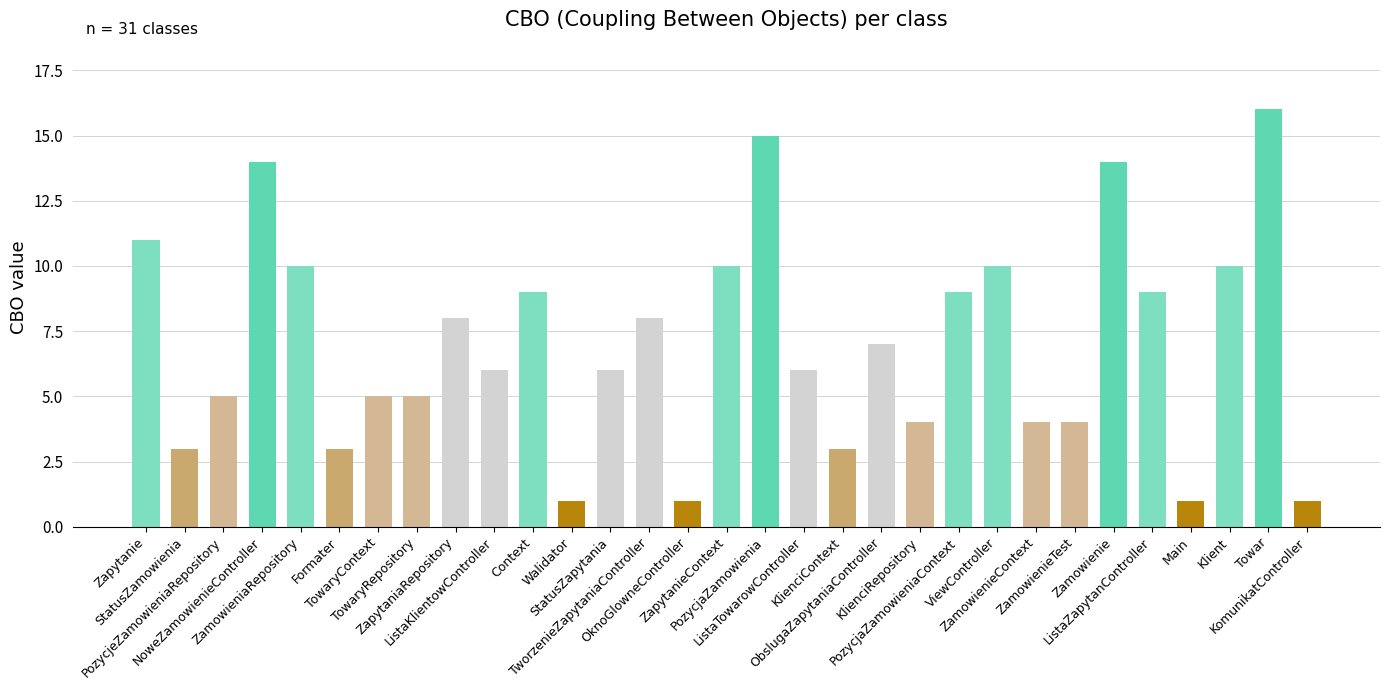

Reading left to right, list all the values displayed in this chart.

Zapytanie=11	StatusZamowienia=3	PozycjeZamowieniaRepository=5	NoweZamowienieController=14	ZamowieniaRepository=10	Formater=3	TowaryContext=5	TowaryRepository=5	ZapytaniaRepository=8	ListaKlientowController=6	Context=9	Walidator=1	StatusZapytania=6	TworzenieZapytaniaController=8	OknoGlowneController=1	ZapytanieContext=10	PozycjaZamowienia=15	ListaTowarowController=6	KlienciContext=3	ObslugaZapytaniaController=7	KlienciRepository=4	PozycjaZamowieniaContext=9	ViewController=10	ZamowienieContext=4	ZamowienieTest=4	Zamowienie=14	ListaZapytanController=9	Main=1	Klient=10	Towar=16	KomunikatController=1